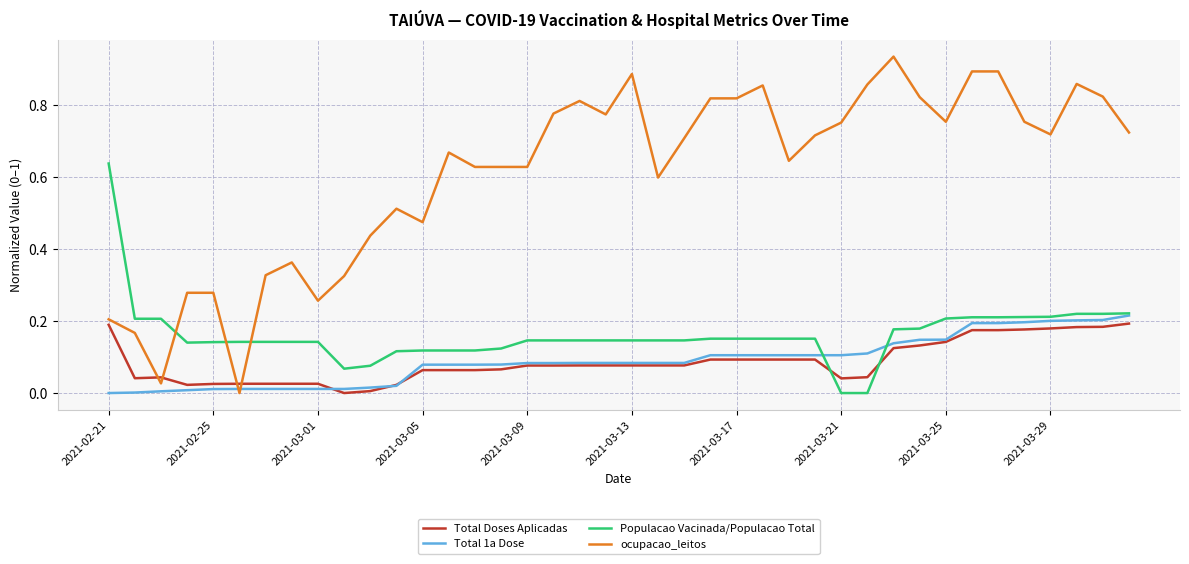

True or false: ocupacao_leitos and Populacao Vacinada/Populacao Total intersect in this chart.

True